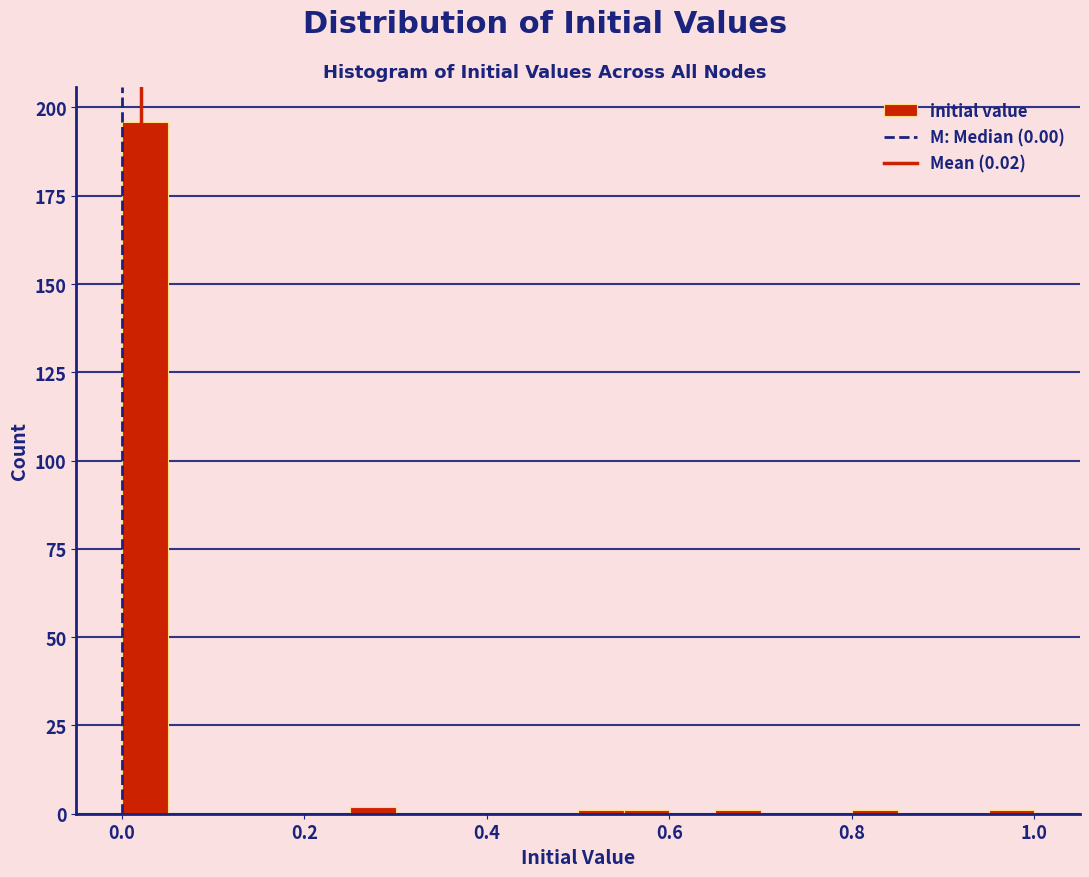

Read against the x-axis, roughly where is the centre of the tallest bar?

0.02